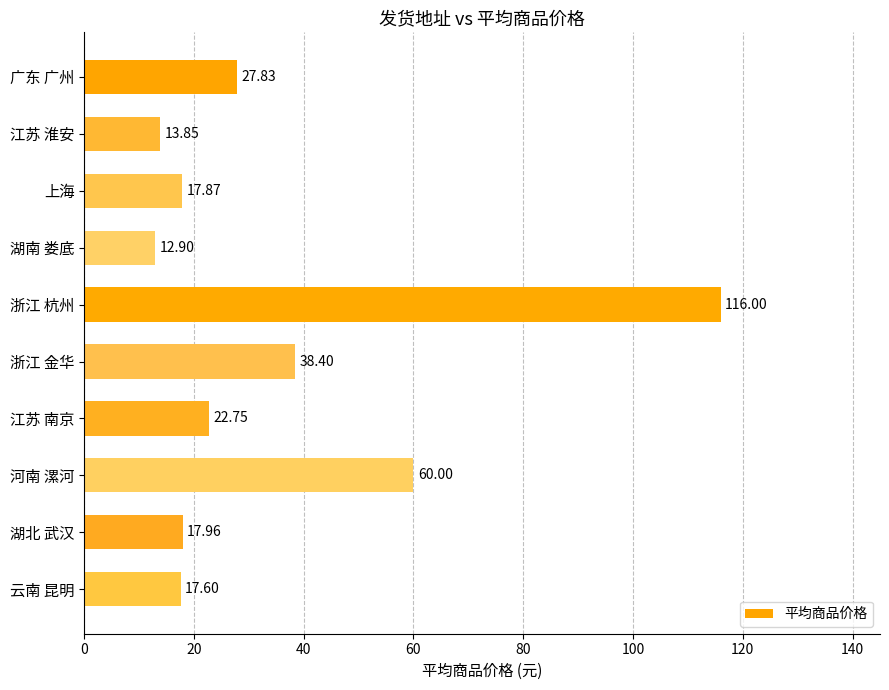

Which has a higher value, 湖北 武汉 or 江苏 淮安?

湖北 武汉